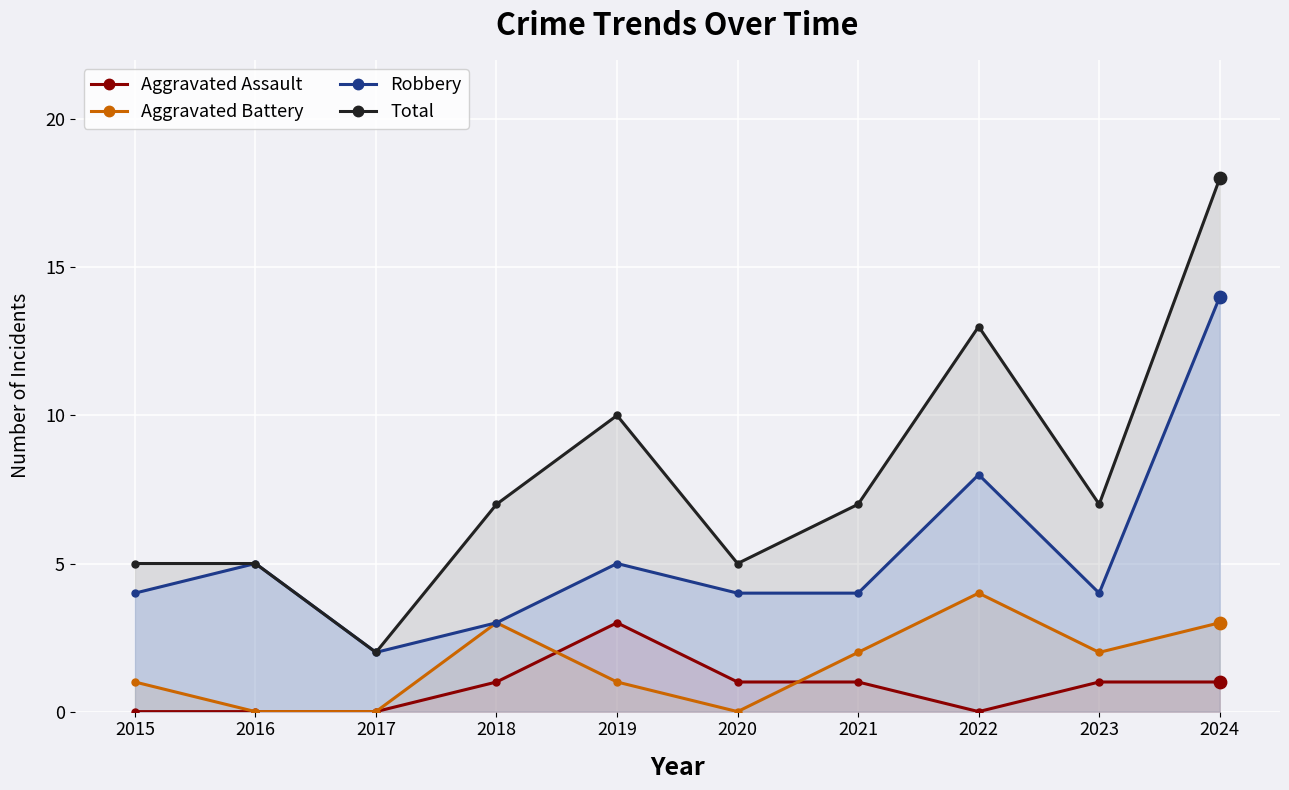

What is the total value across all series at 2021?

14